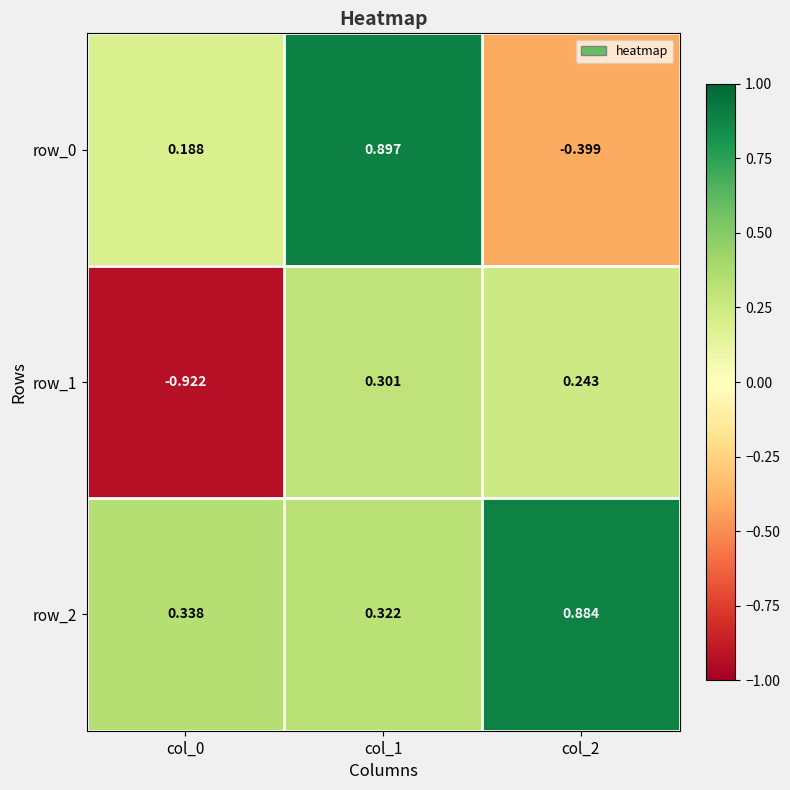

The value of row_2 at col_1 is 0.5. True or false?

False